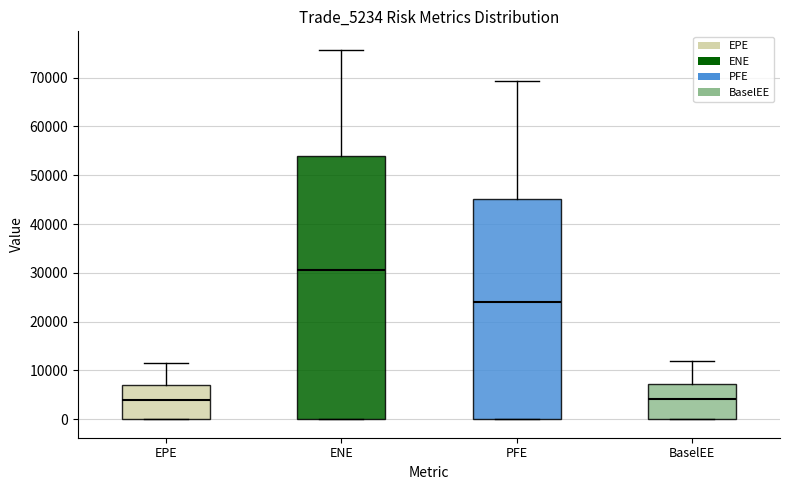

Reading left to right, read every box against the y-axis: the position of its median line, the range the box covers, and the ends of its whiskers. The values are not printed on the chart, so give them approximately, as read against the axis.

EPE: median 4000, box 0 to 7000, whiskers 0 to 12000
ENE: median 31000, box 0 to 54000, whiskers 0 to 76000
PFE: median 24000, box 0 to 45000, whiskers 0 to 69000
BaselEE: median 4000, box 0 to 7000, whiskers 0 to 12000